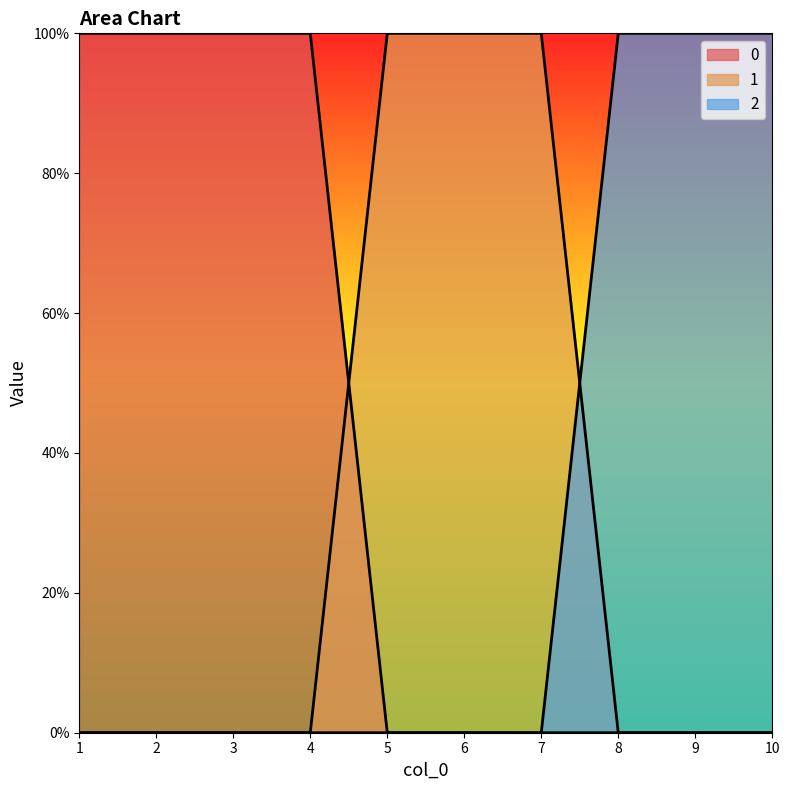

The value of 0 at 8 is -1. True or false?

False